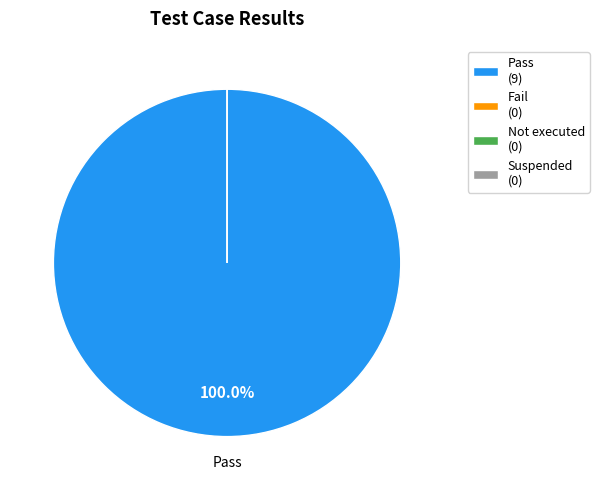

Which slice is the largest?

Pass